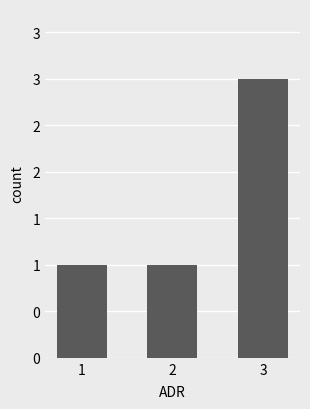

What is the sum of all values?

5